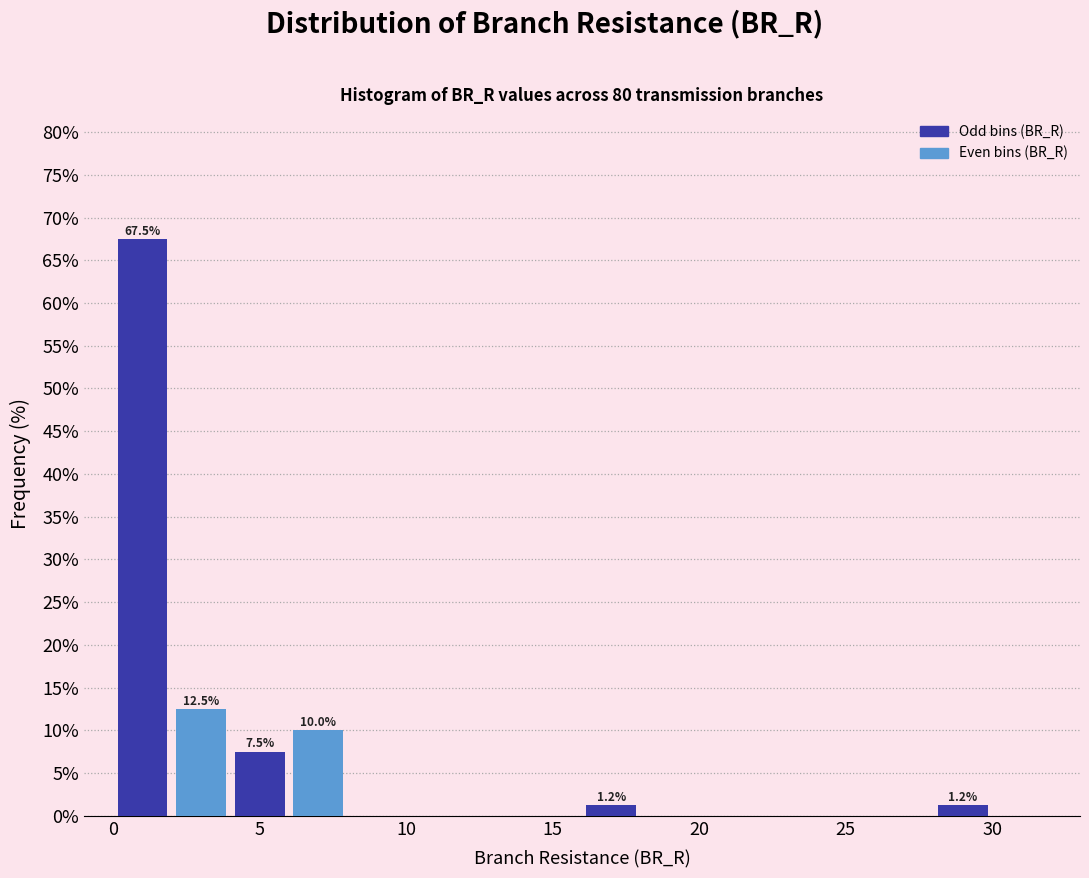

Which range on the x-axis has the tallest bar?

0 to 2